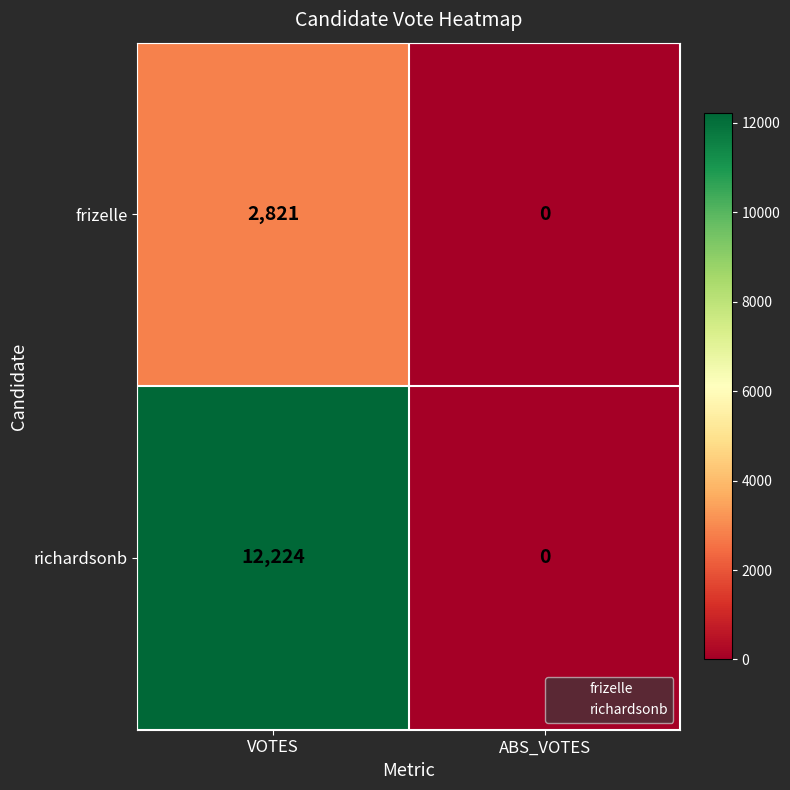

What is the spread (max minus min) of values at VOTES?

9403